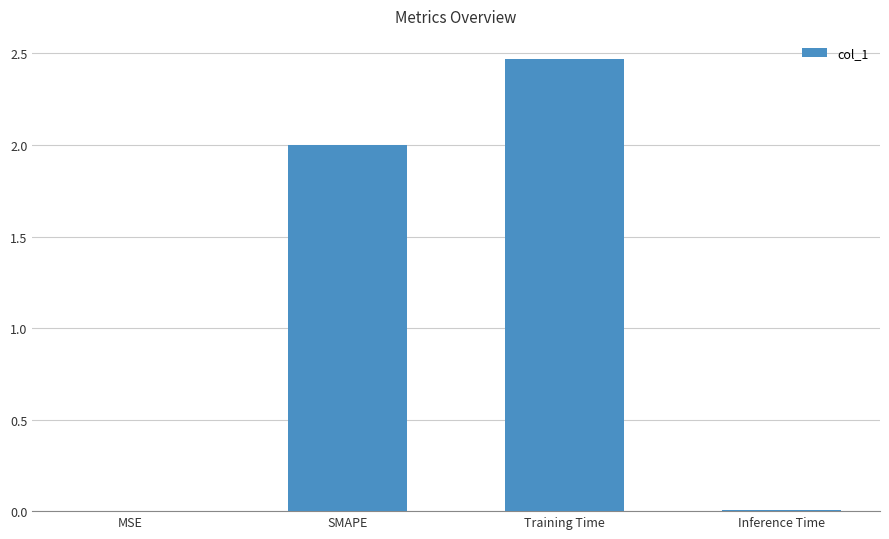

The chart shows a value of 0.0 at Inference Time. True or false?

True